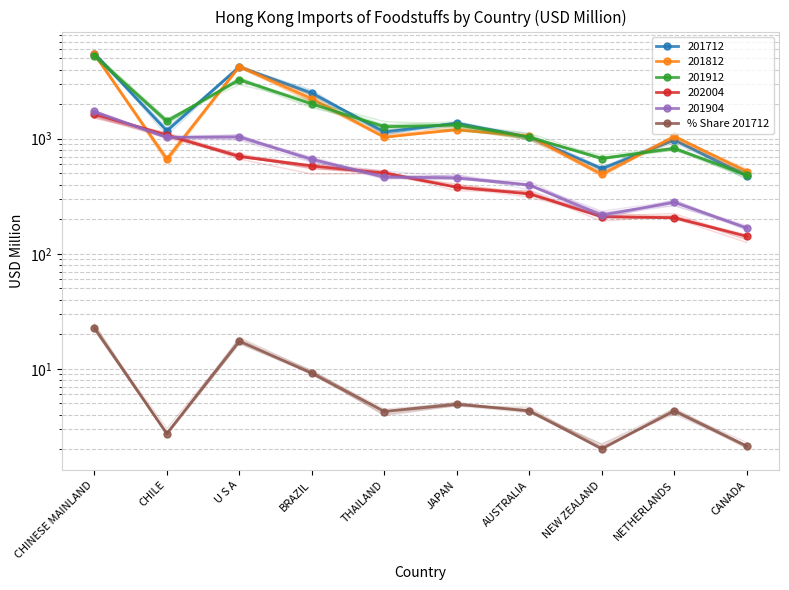

At which label does the data first exceed 4?

CHINESE MAINLAND